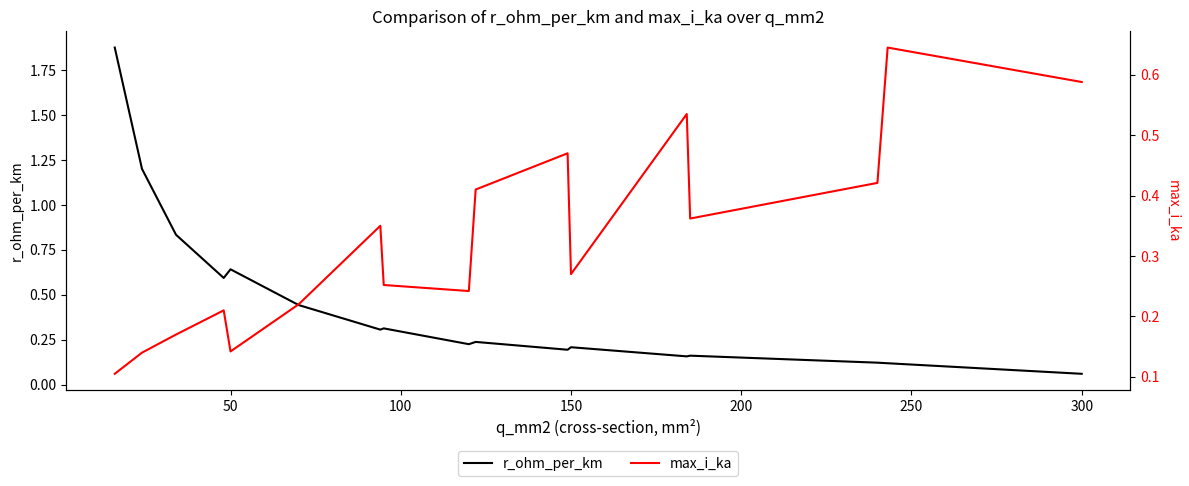

Reading left to right, extract all data points from this chart.

r_ohm_per_km: 1.9	1.2	0.8	0.6	0.6	0.4	0.3	0.3	0.2	0.2	0.2	0.2	0.2	0.2	0.1	0.1	0.1
max_i_ka: 0.1	0.1	0.2	0.2	0.1	0.2	0.3	0.3	0.2	0.4	0.5	0.3	0.5	0.4	0.4	0.6	0.6